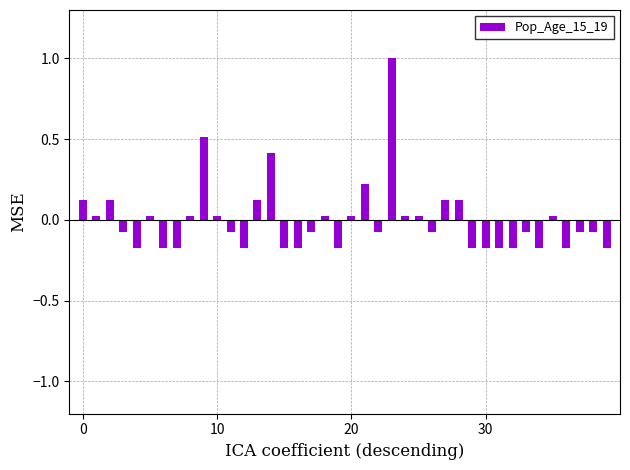

What is the difference between the second highest and minimum values?

0.7